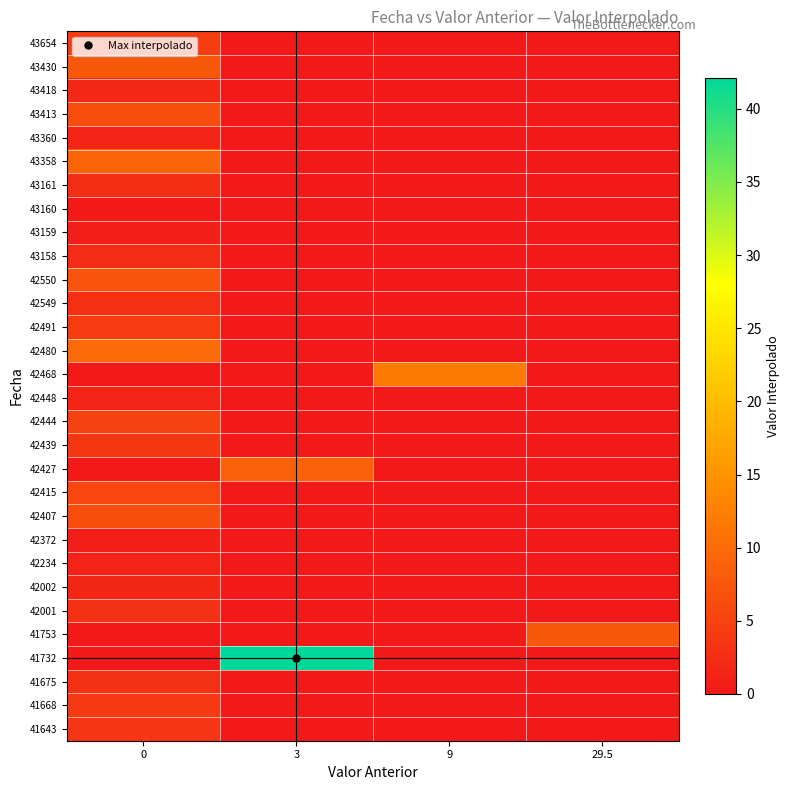

What is the total value across all series at 9?

12.0